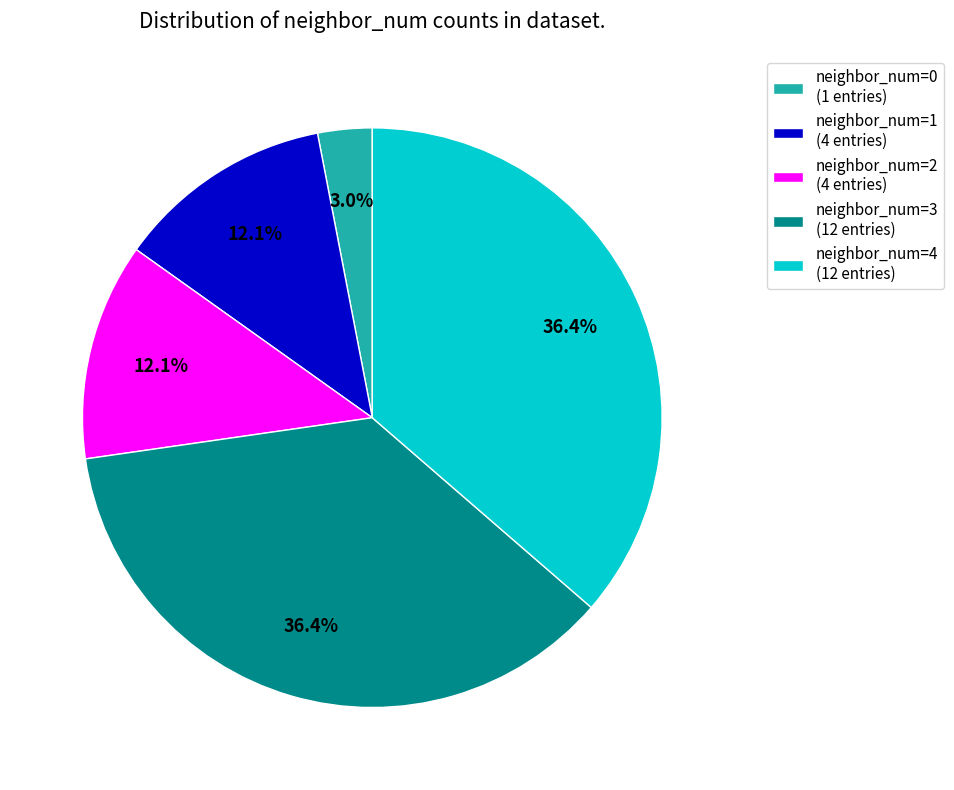

Which category has the smallest portion of the pie?

neighbor_num=0 (1 entries)